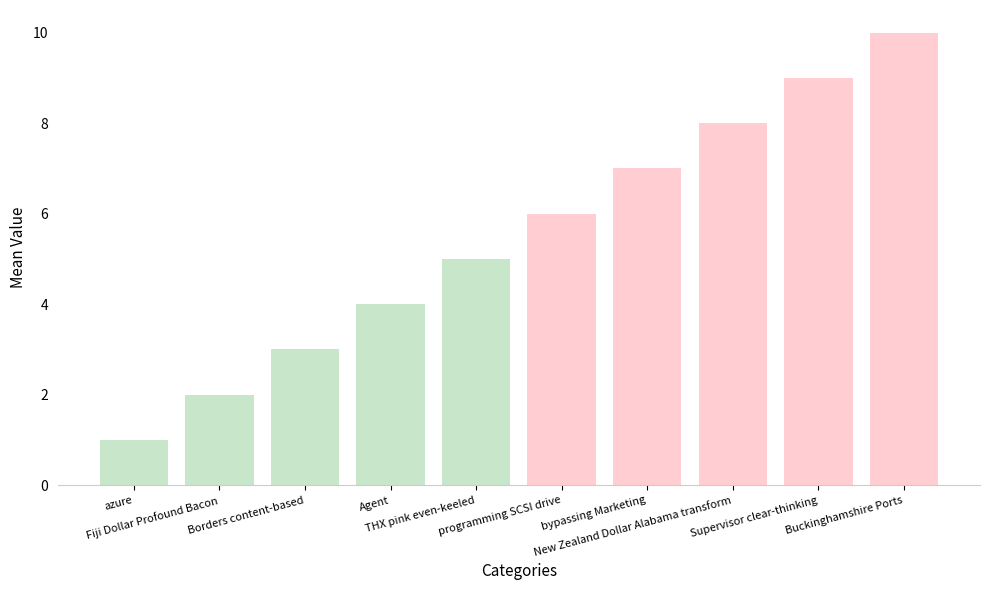

What is the label of the 9th bar from the left?

Supervisor clear-thinking